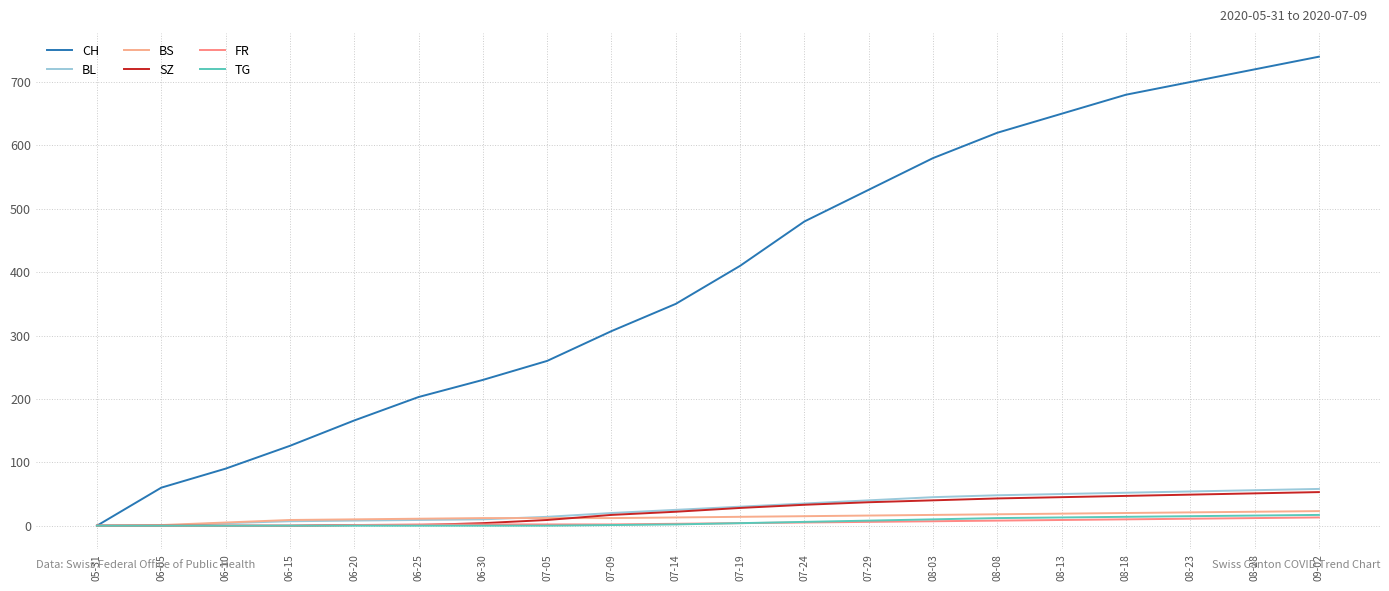

Does the chart display data point markers on the line(s)?

No